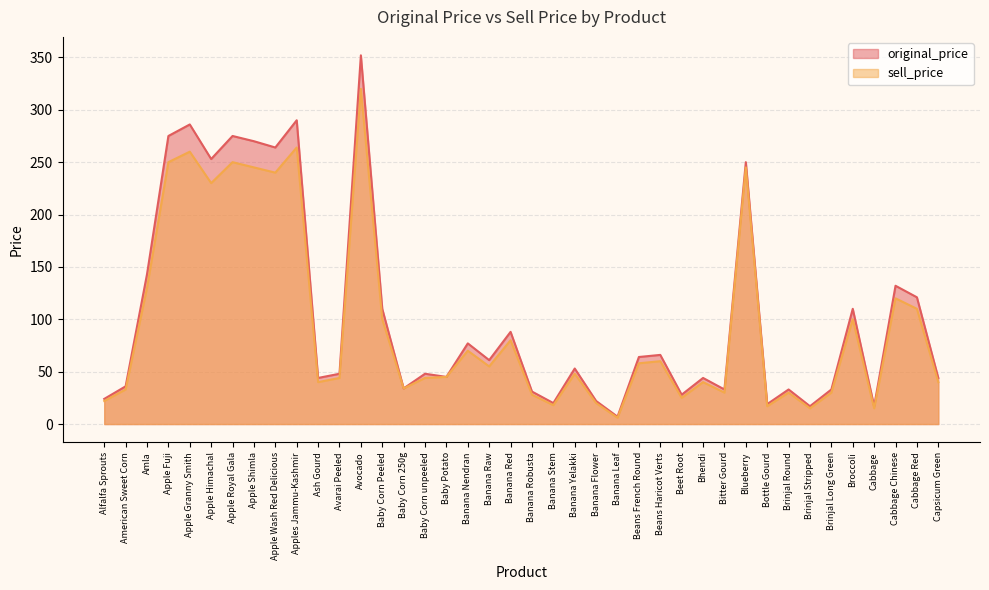

What is the value of the sell_price point at the 26th from the left?

58